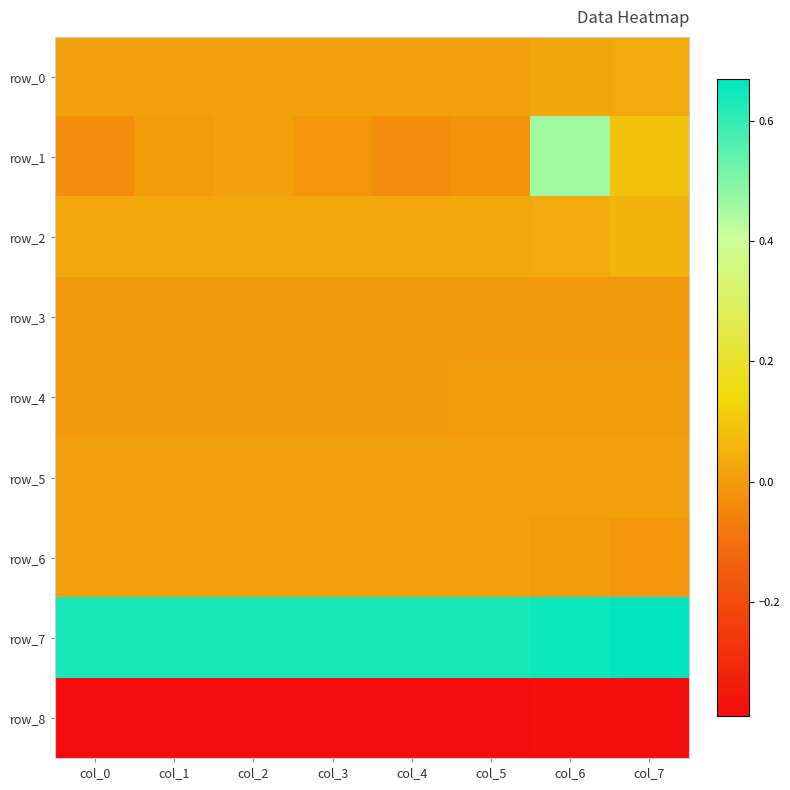

How many negative values does the row_4 series have?

5